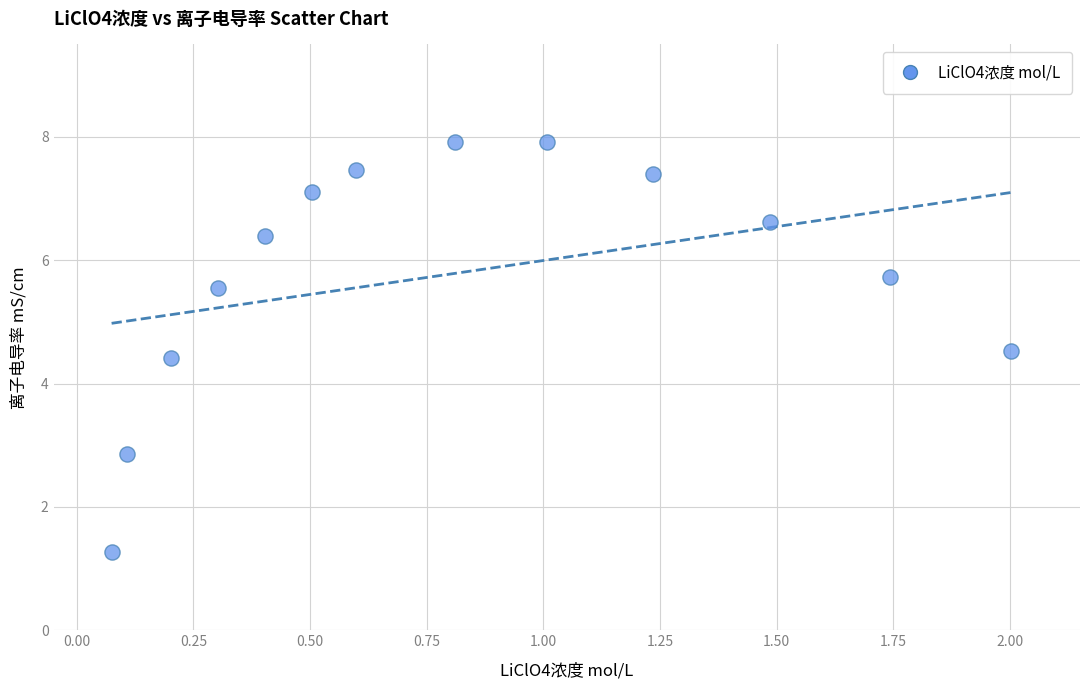

What Y value in the scatter plot is closest to 4?

4.4